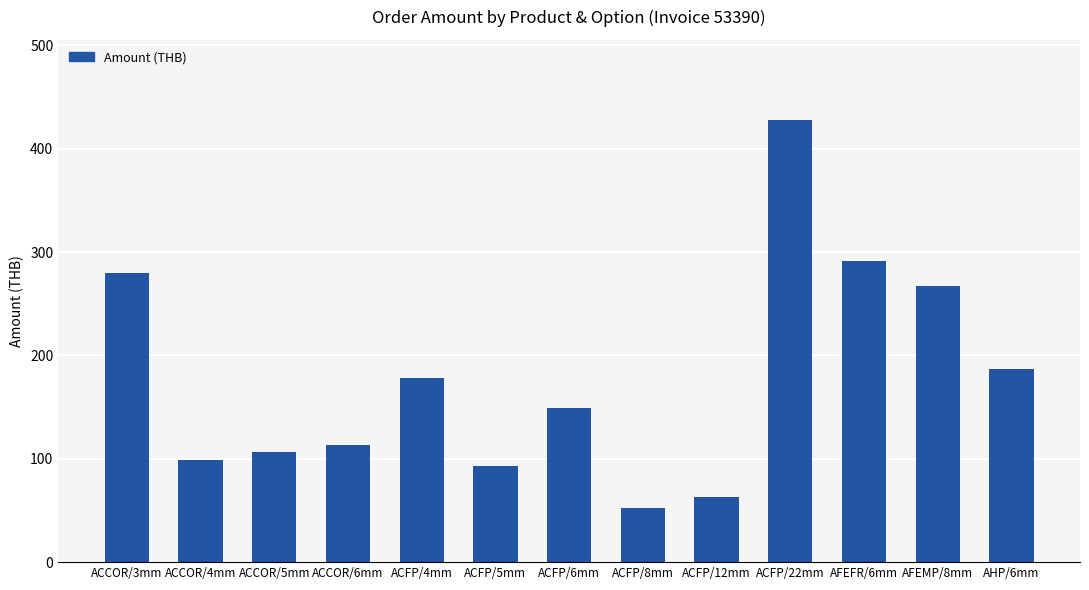

What is the ratio of the value at ACCOR/6mm to the value at AHP/6mm?

0.6